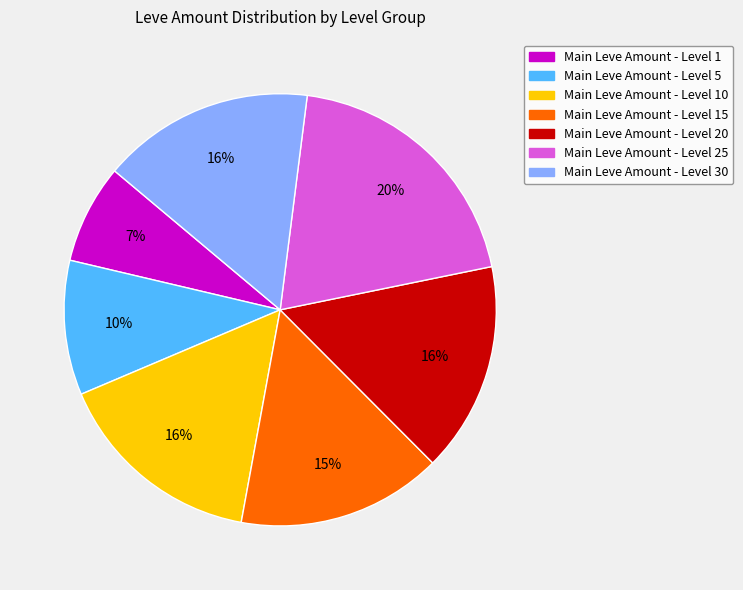

Is there a majority slice in this chart?

No